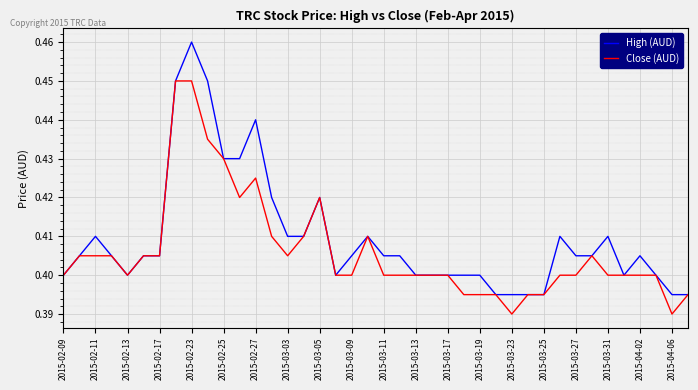

Which series has the largest total across all categories?

High (AUD)